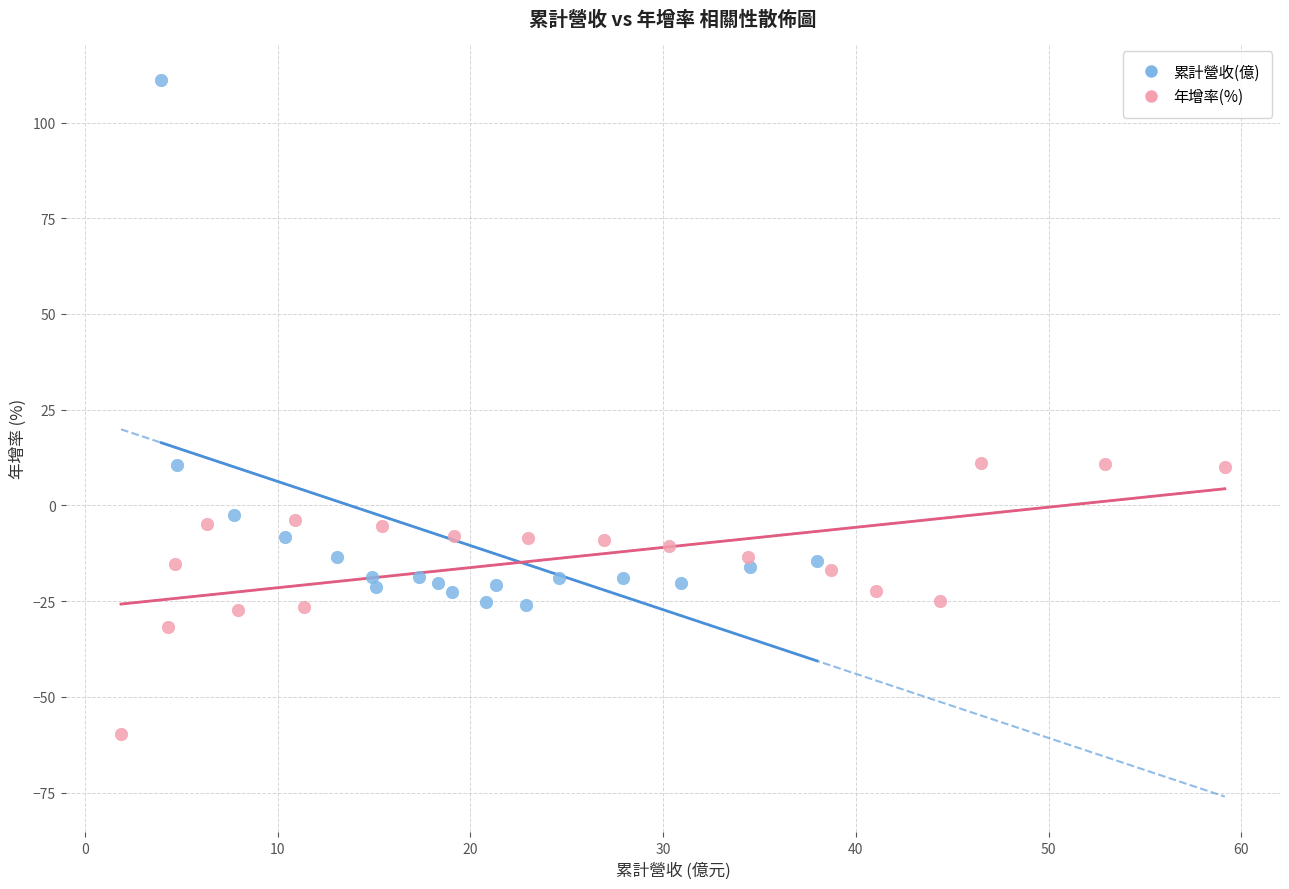

What are all the series names shown in the legend?

累計營收(億), 年增率(%)